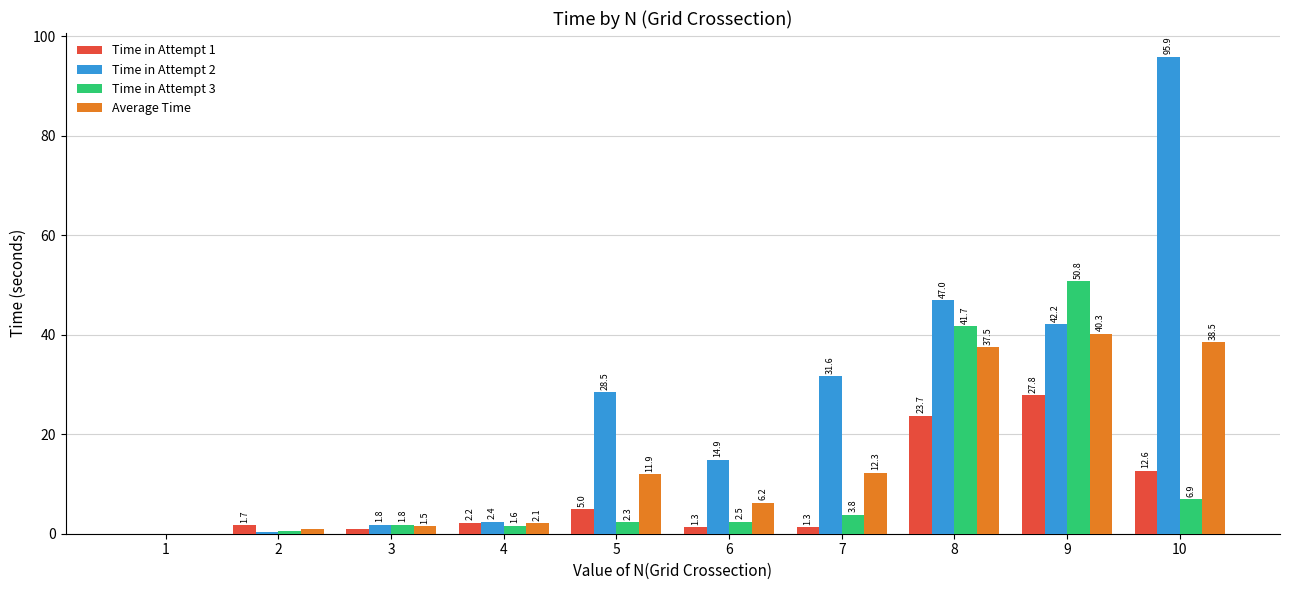

At which label does Time in Attempt 1 first exceed 2?

4